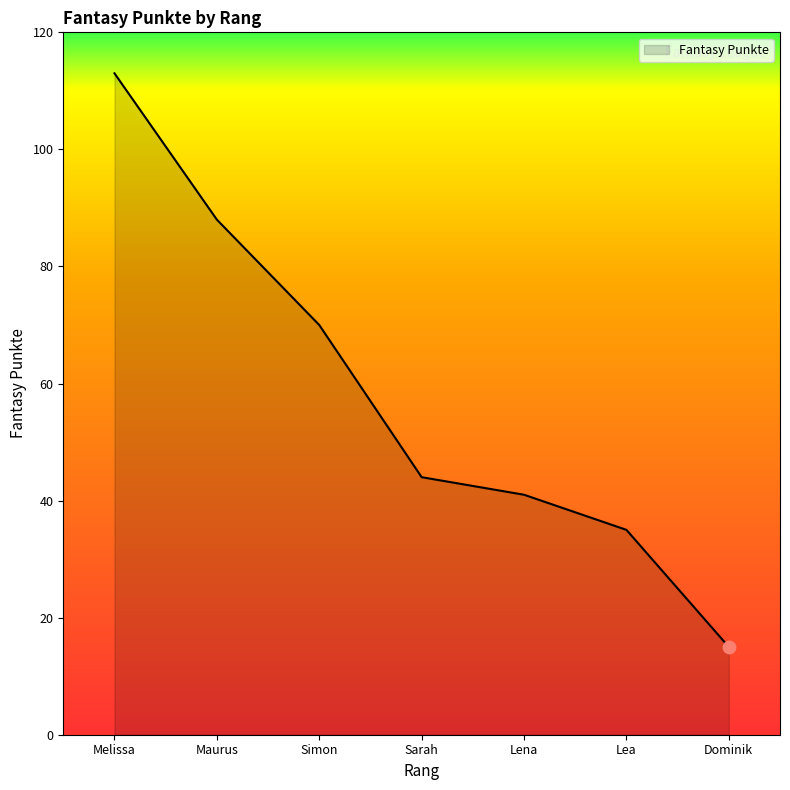

Which has a higher value, Maurus or Dominik?

Maurus